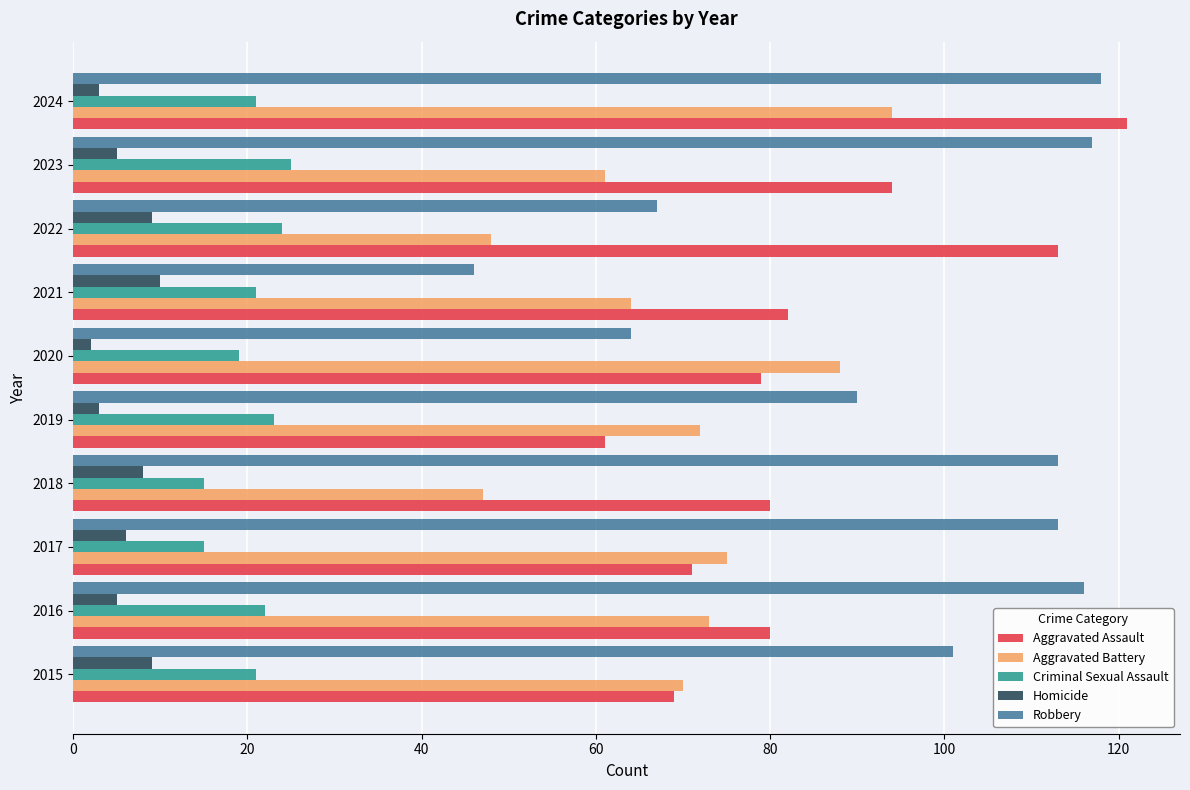

At how many categories does at least one series exceed 38?

10